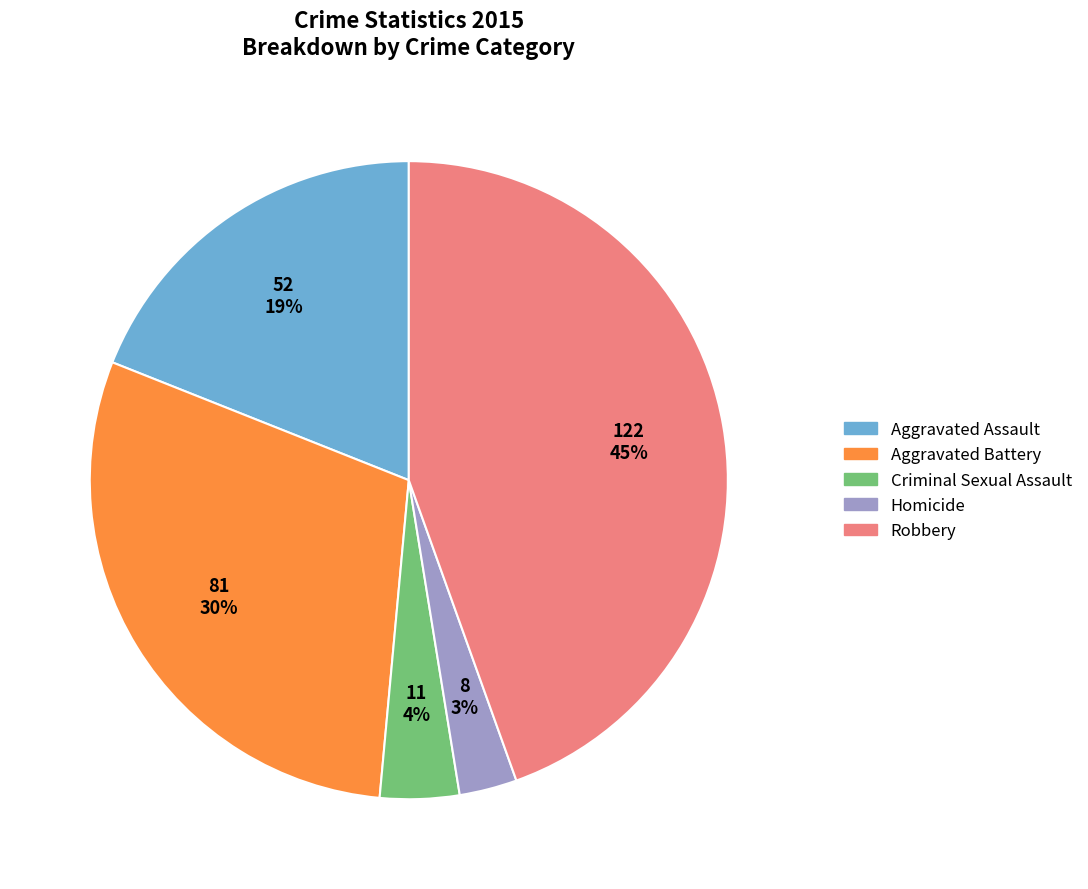

Between Homicide and Robbery, which is larger?

Robbery